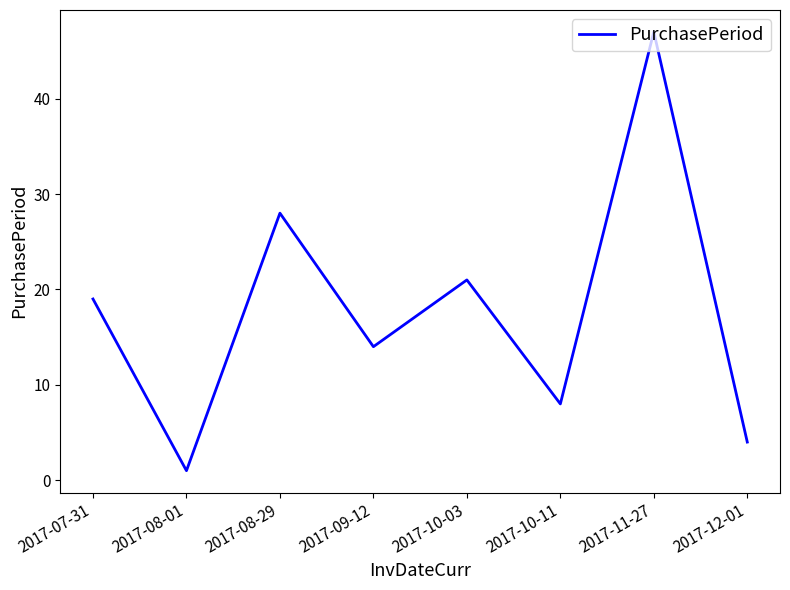

How many interior local valleys (lower than both neighbors) does the data have?

3